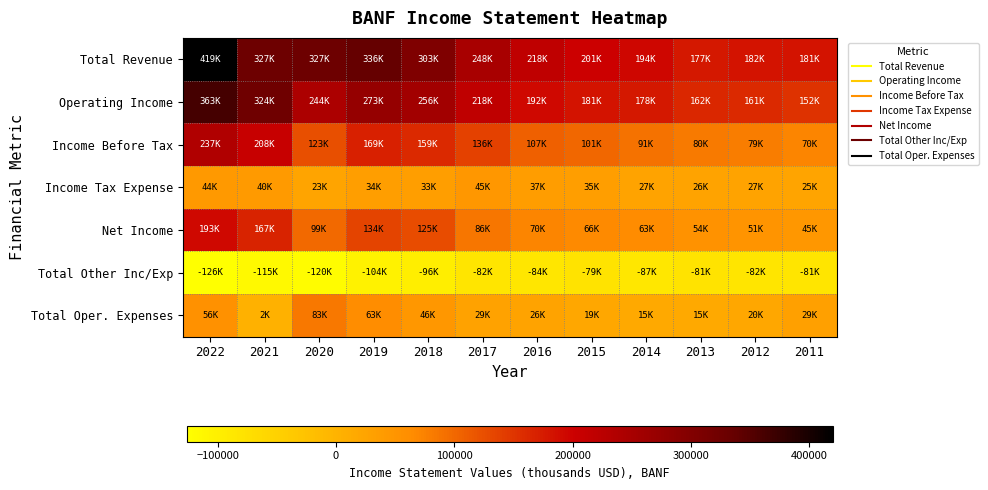

Reading right to left, list all the values displayed in this chart.

Total Revenue: 2011=181900	2012=182600	2013=177300	2014=194200	2015=201000	2016=218600	2017=248100	2018=303200	2019=336700	2020=327100	2021=327000	2022=419800
Operating Income: 2011=152400	2012=161700	2013=162300	2014=178300	2015=181100	2016=192300	2017=218600	2018=256700	2019=273600	2020=244000	2021=324300	2022=363600
Income Before Tax: 2011=70700	2012=79000	2013=80800	2014=91200	2015=101200	2016=107900	2017=136300	2018=159800	2019=169600	2020=123500	2021=208400	2022=237400
Income Tax Expense: 2011=25100	2012=27100	2013=26500	2014=27300	2015=35000	2016=37300	2017=45600	2018=33900	2019=34700	2020=23900	2021=40800	2022=44300
Net Income: 2011=45600	2012=51900	2013=54300	2014=63900	2015=66200	2016=70700	2017=86400	2018=125800	2019=134900	2020=99600	2021=167600	2022=193100
Total Other Inc/Exp: 2011=-81700	2012=-82700	2013=-81400	2014=-87100	2015=-79900	2016=-84400	2017=-82300	2018=-96900	2019=-104100	2020=-120500	2021=-115900	2022=-126200
Total Oper. Expenses: 2011=29500	2012=20900	2013=15000	2014=15900	2015=19900	2016=26300	2017=29400	2018=46500	2019=63000	2020=83100	2021=2700	2022=56200